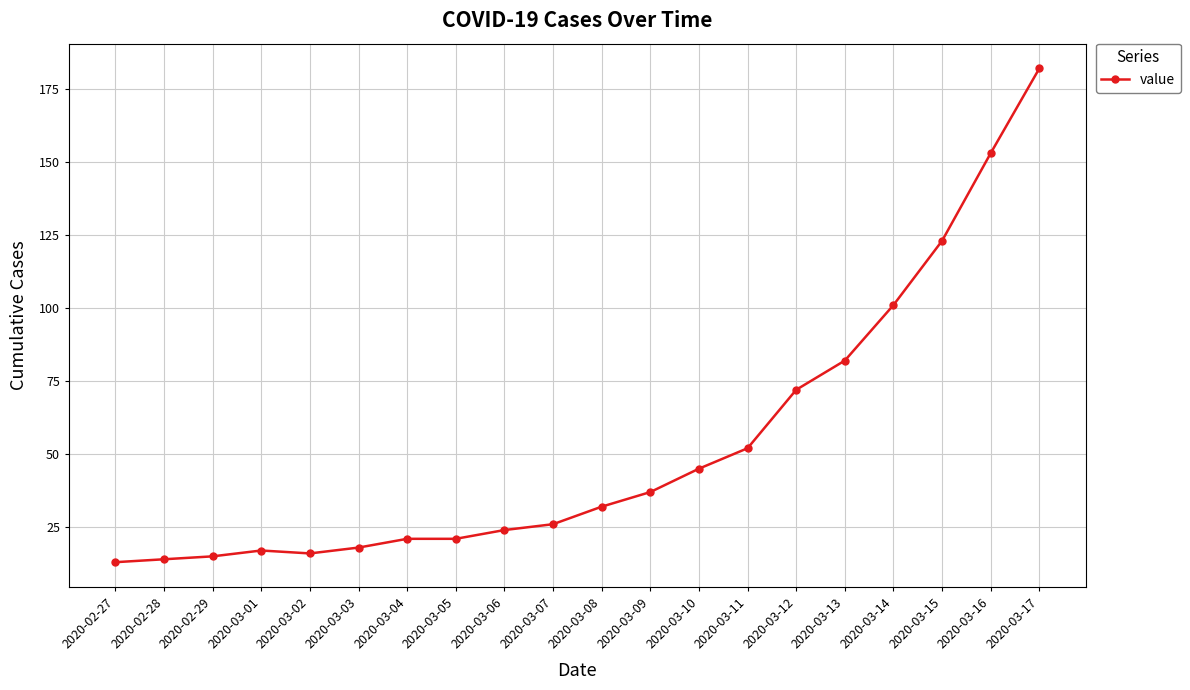

At which category does the chart reach its peak across all series?

2020-03-17